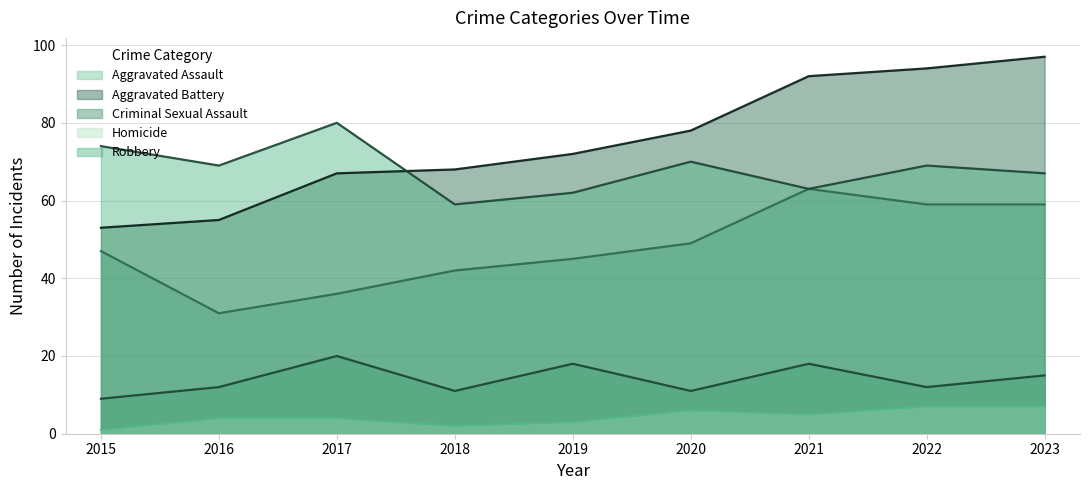

How many lines are shown in the chart?

5